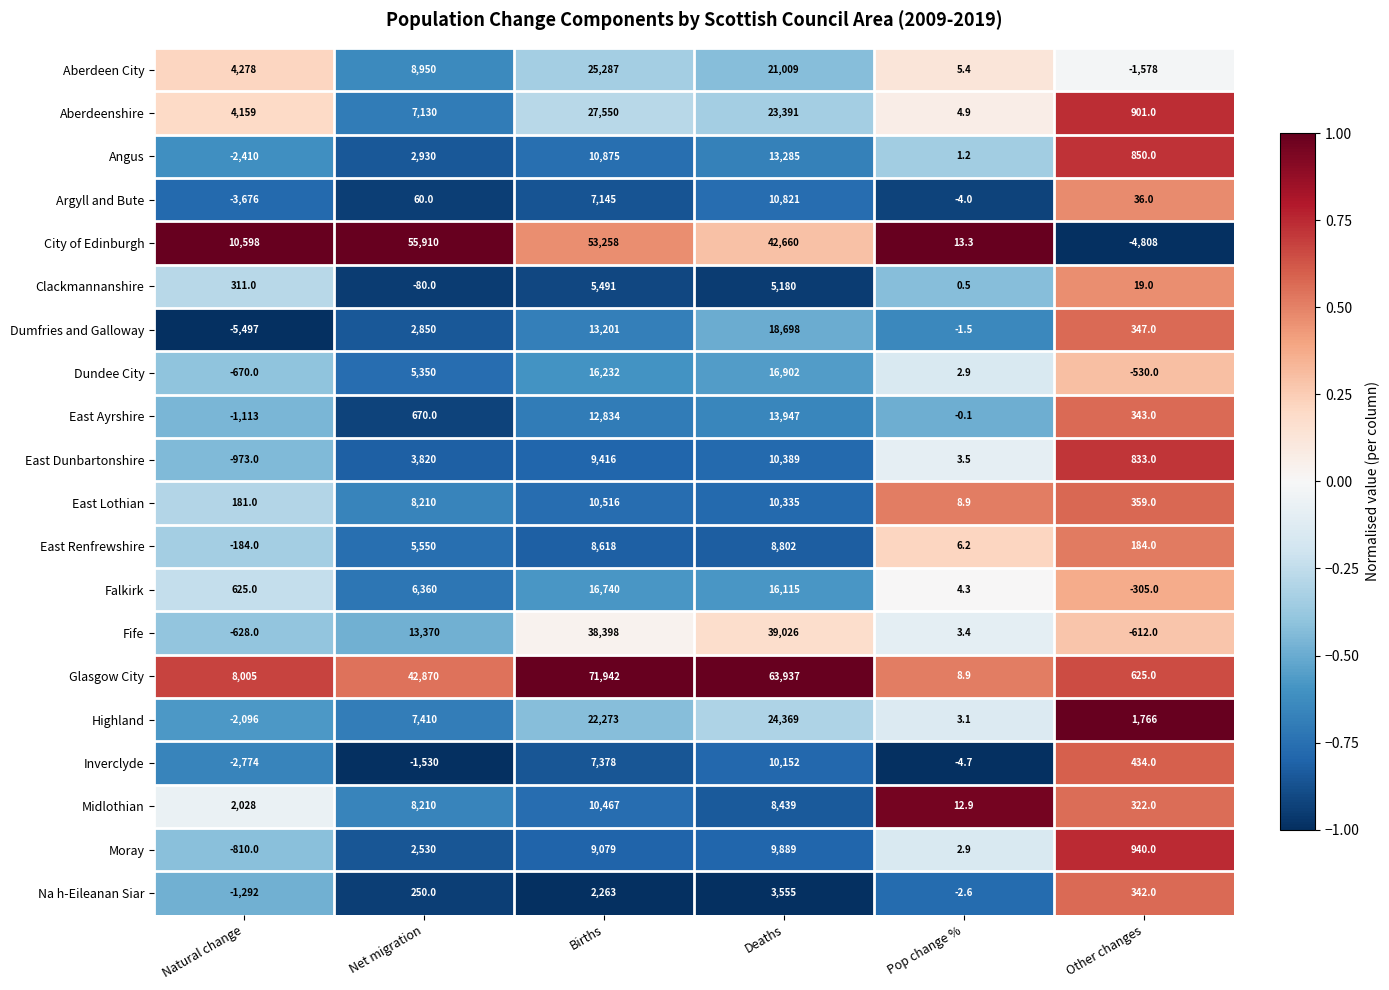

At how many categories does at least one series exceed 0?

6